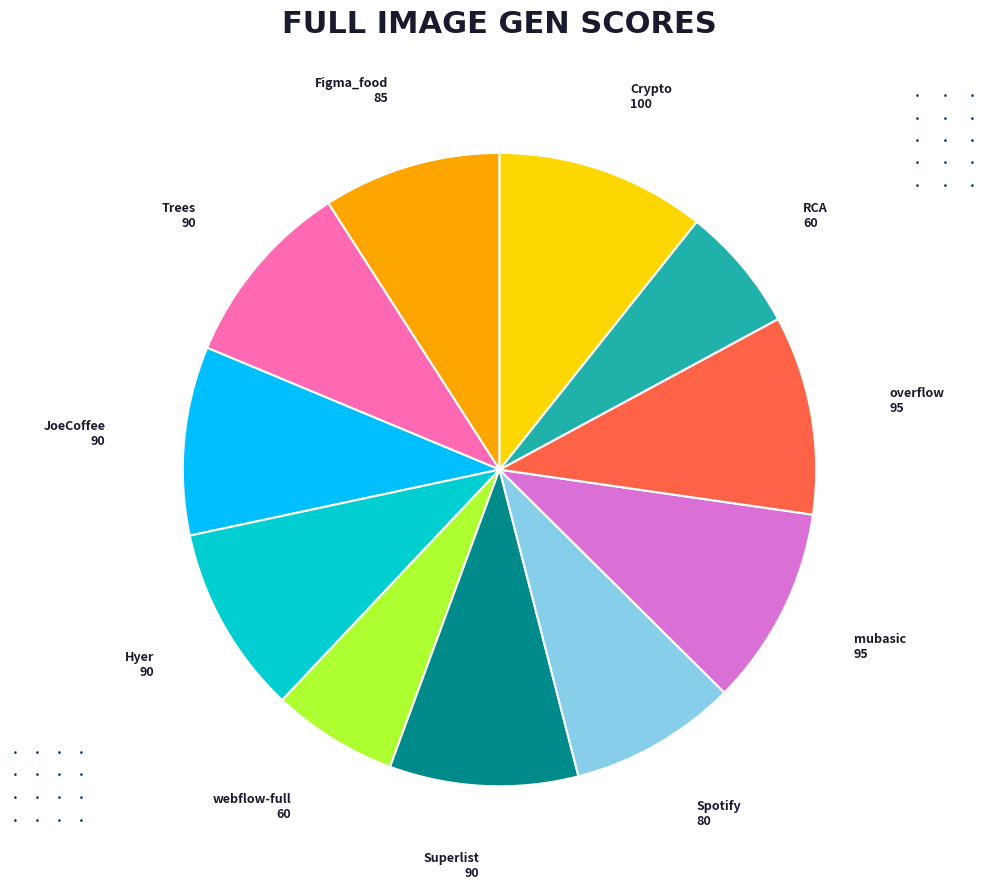

Between Figma_food and webflow-full, which is larger?

Figma_food